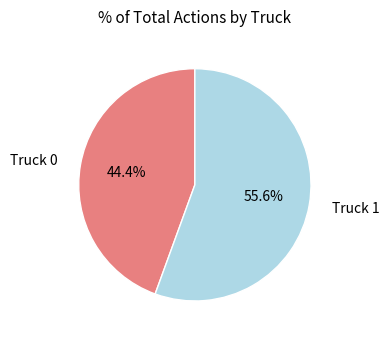

How many segments does this pie chart have?

2